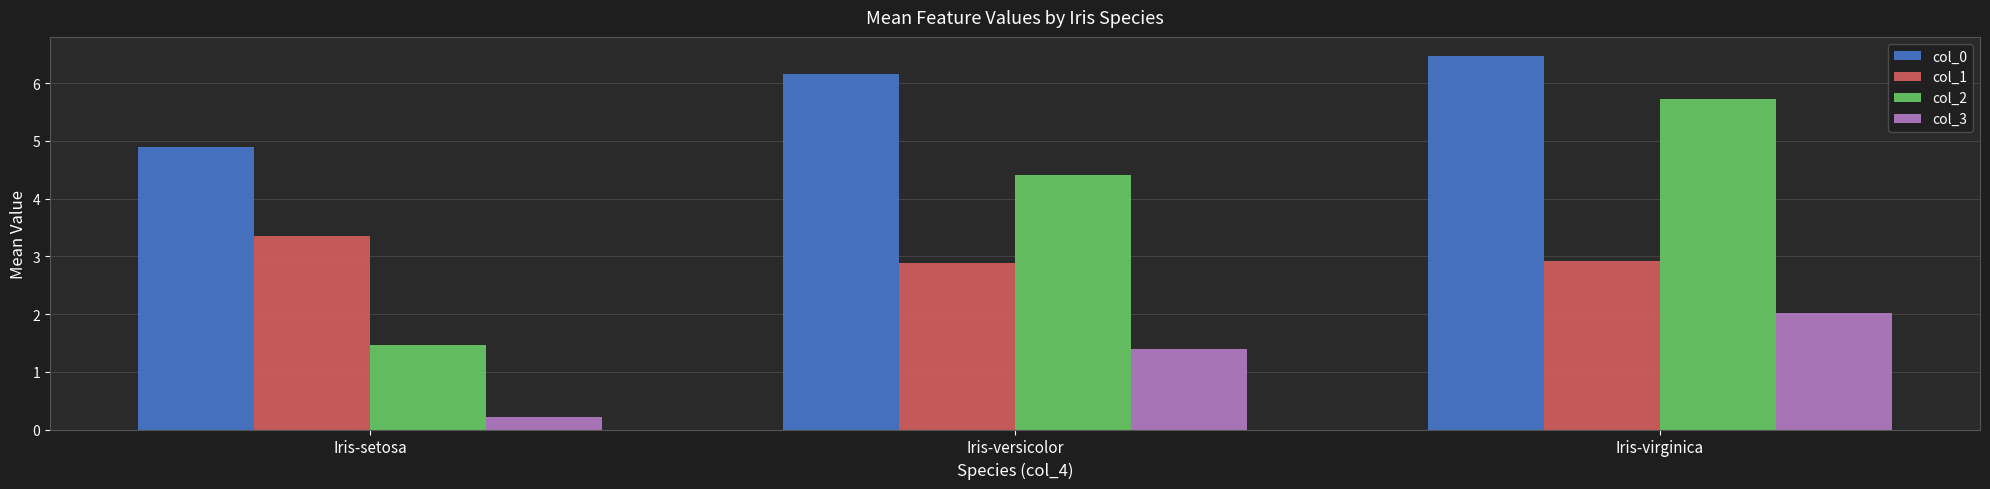

What is the difference between the col_3 values at Iris-setosa and Iris-virginica?

1.8